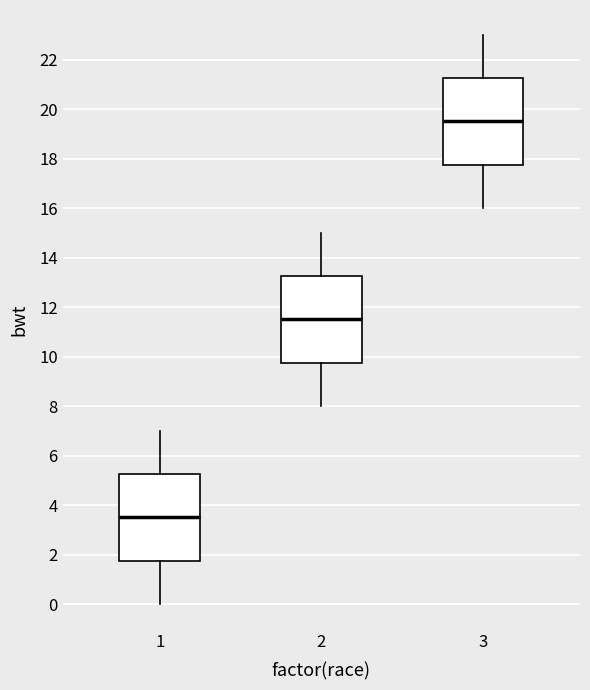

Reading left to right, transcribe this box plot: for each box, give where its median line is, the range the box spans, and where its two whiskers end, as read against the y-axis. The values are not printed on the chart, so give them approximately, as read against the axis.

1: median 3.6, box 1.8 to 5.2, whiskers 0.0 to 7.0
2: median 11.6, box 9.8 to 13.2, whiskers 8.0 to 15.0
3: median 19.6, box 17.8 to 21.2, whiskers 16.0 to 23.0